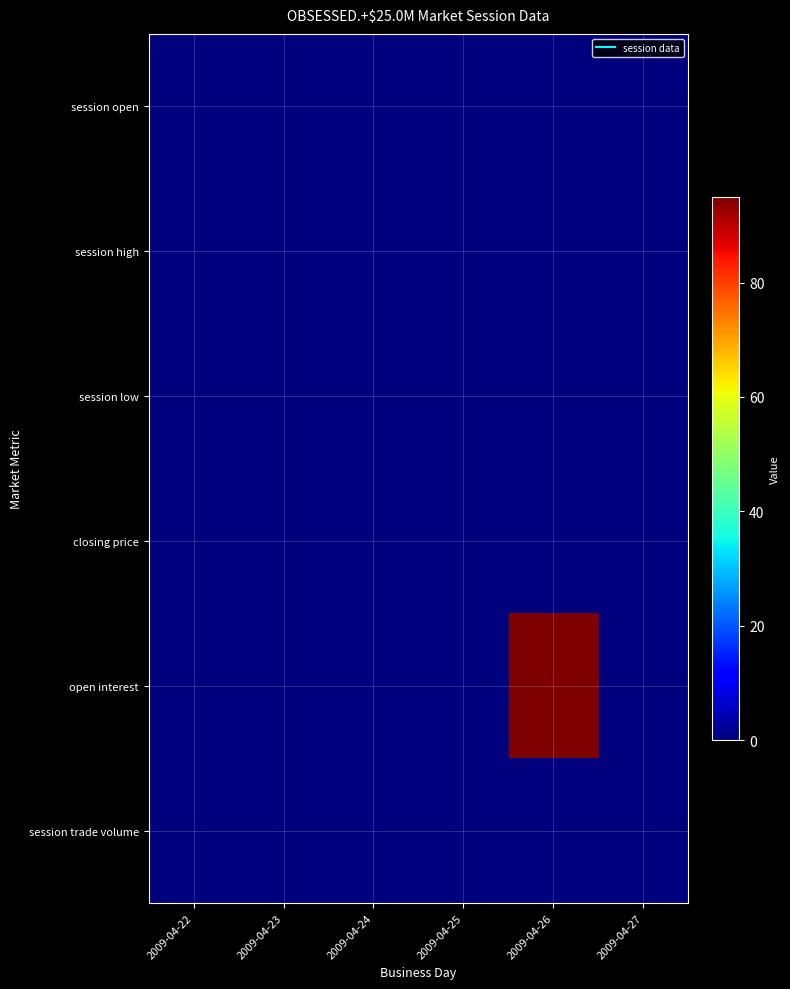

What is the maximum value shown in the chart?

95